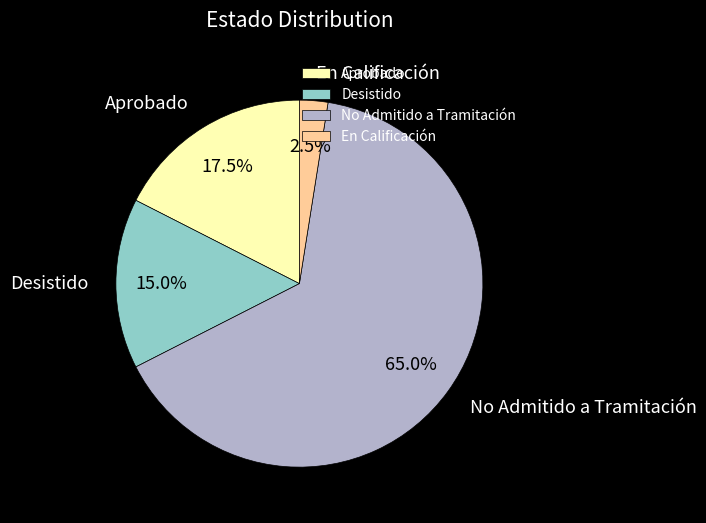

Is the sum of No Admitido a Tramitación and Desistido greater than half?

Yes